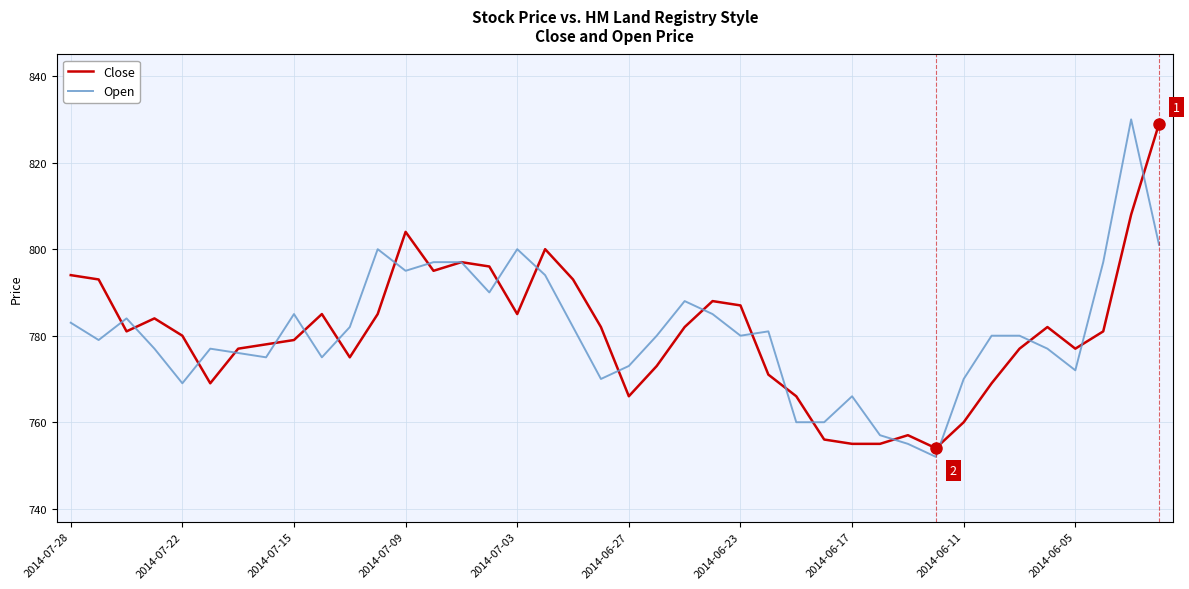

What is the maximum value shown in the chart?

830